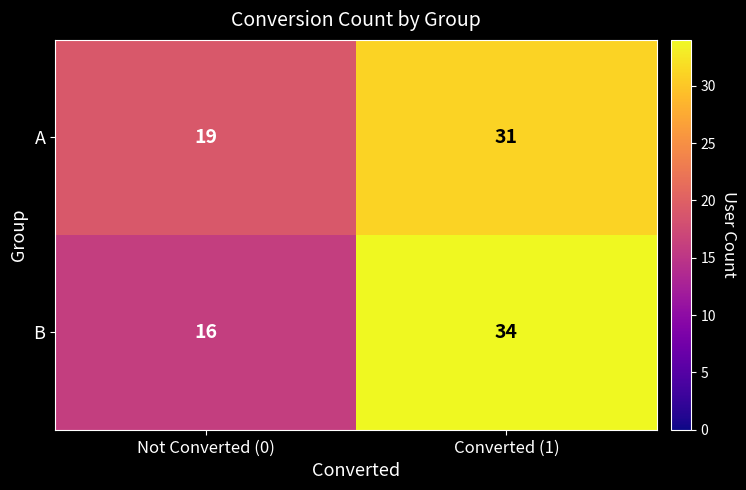

At which label does B reach its peak?

Converted (1)